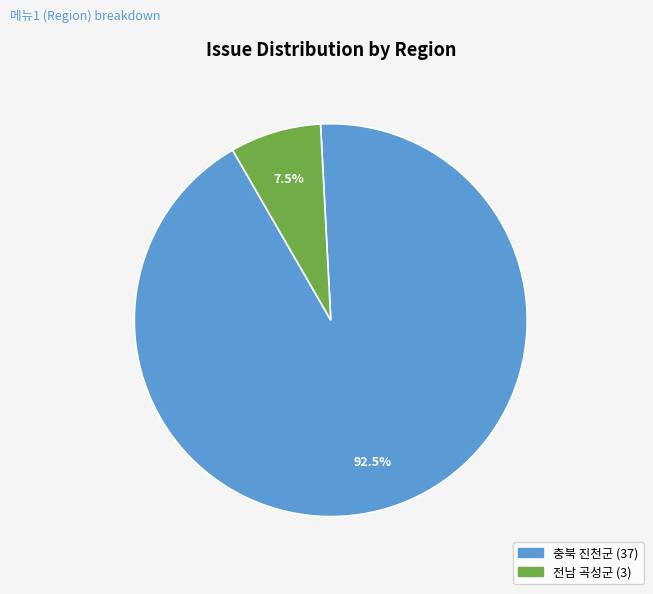

Between 충북 진천군 and 전남 곡성군, which is larger?

충북 진천군